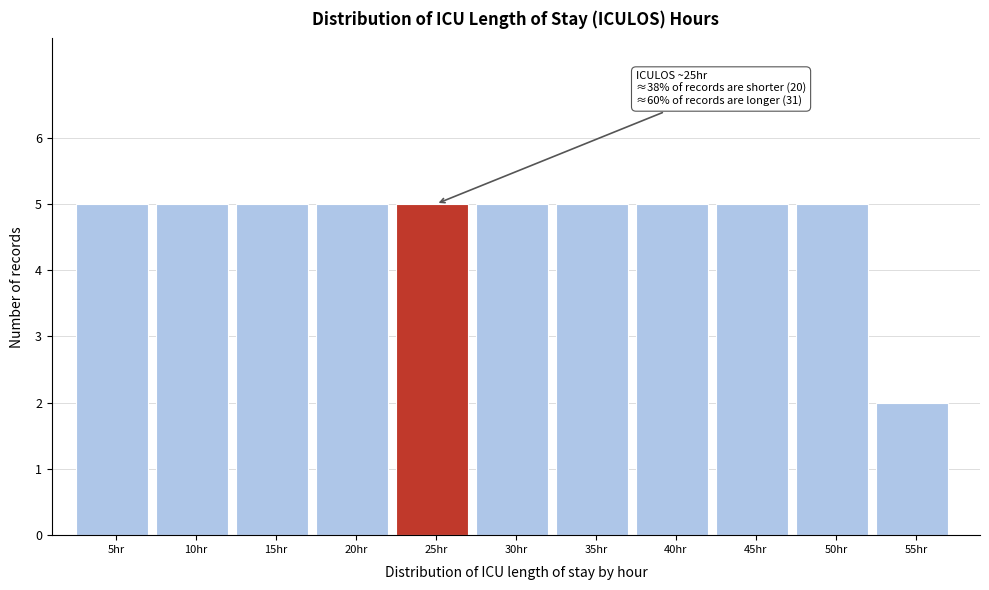

Reading right to left, transcribe all the data shown in this chart.

2	5	5	5	5	5	5	5	5	5	5